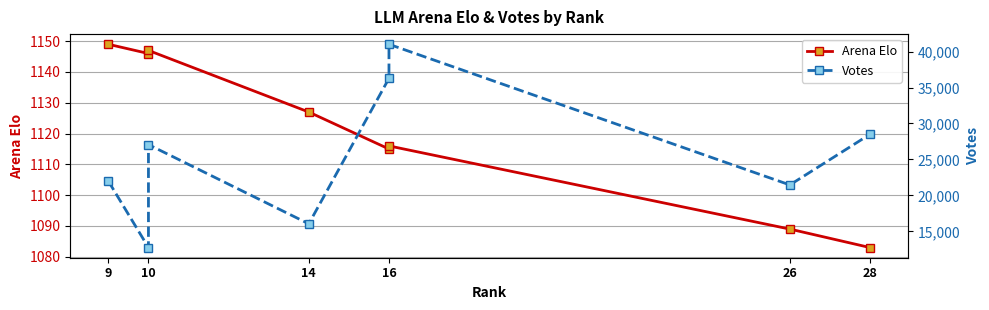

What is the value of the Arena Elo point at the 1st from the left?

1149